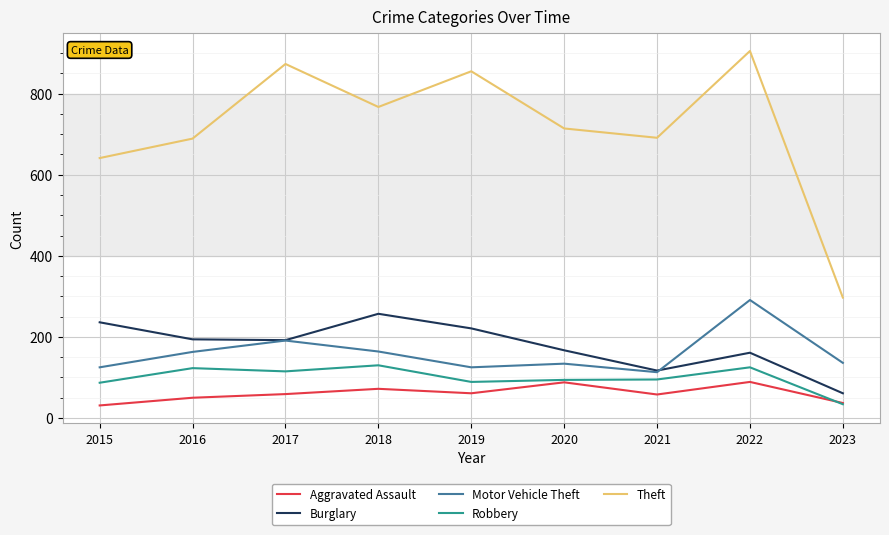

True or false: Robbery has more than 0 interior local peaks.

True